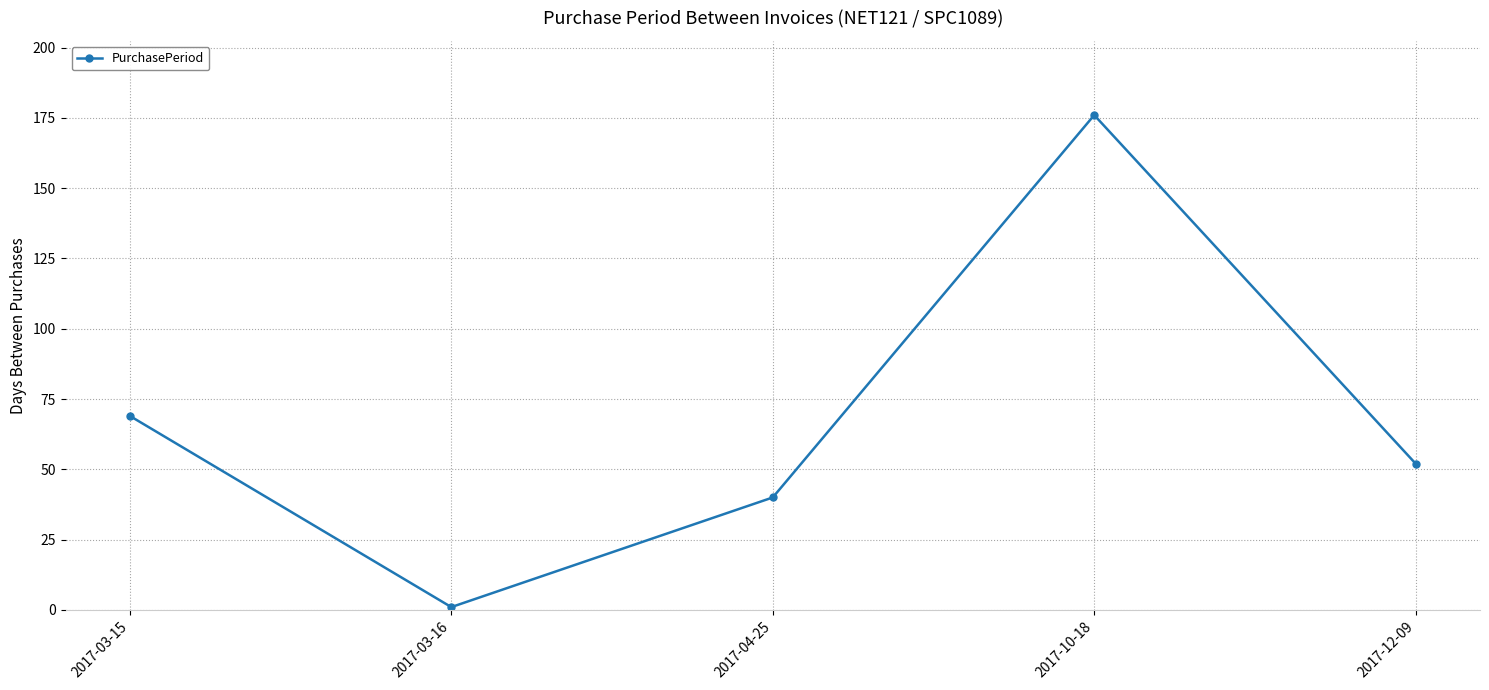

What is the value of the 3rd point from the left?

40